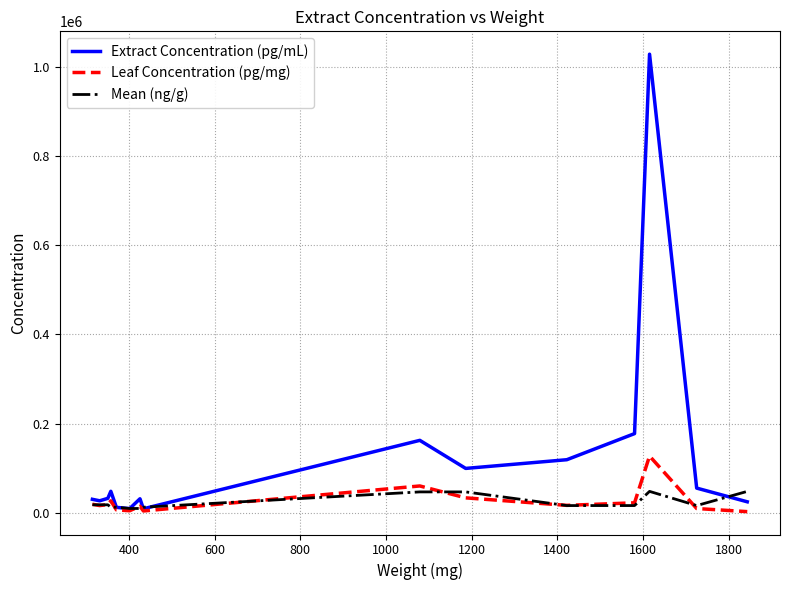

Which series has the largest total across all categories?

Extract Concentration (pg/mL)